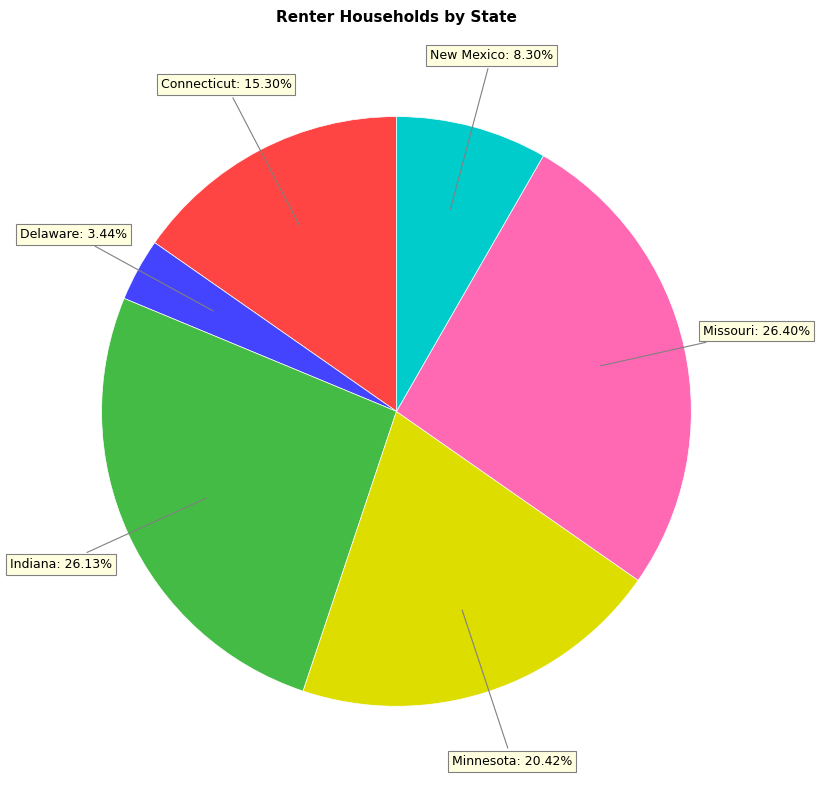

How many segments does this pie chart have?

6